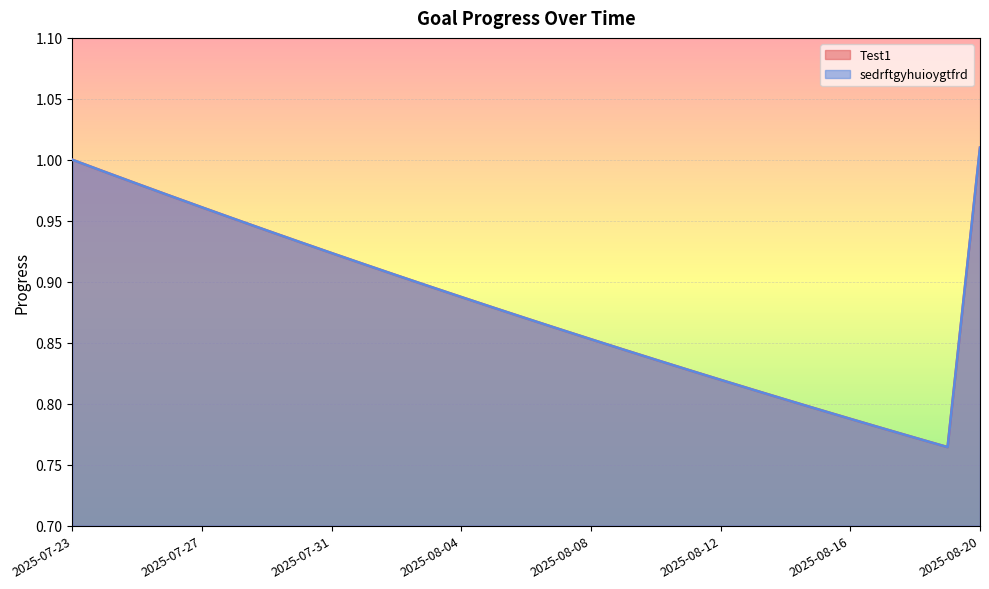

True or false: Test1 and sedrftgyhuioygtfrd intersect in this chart.

False